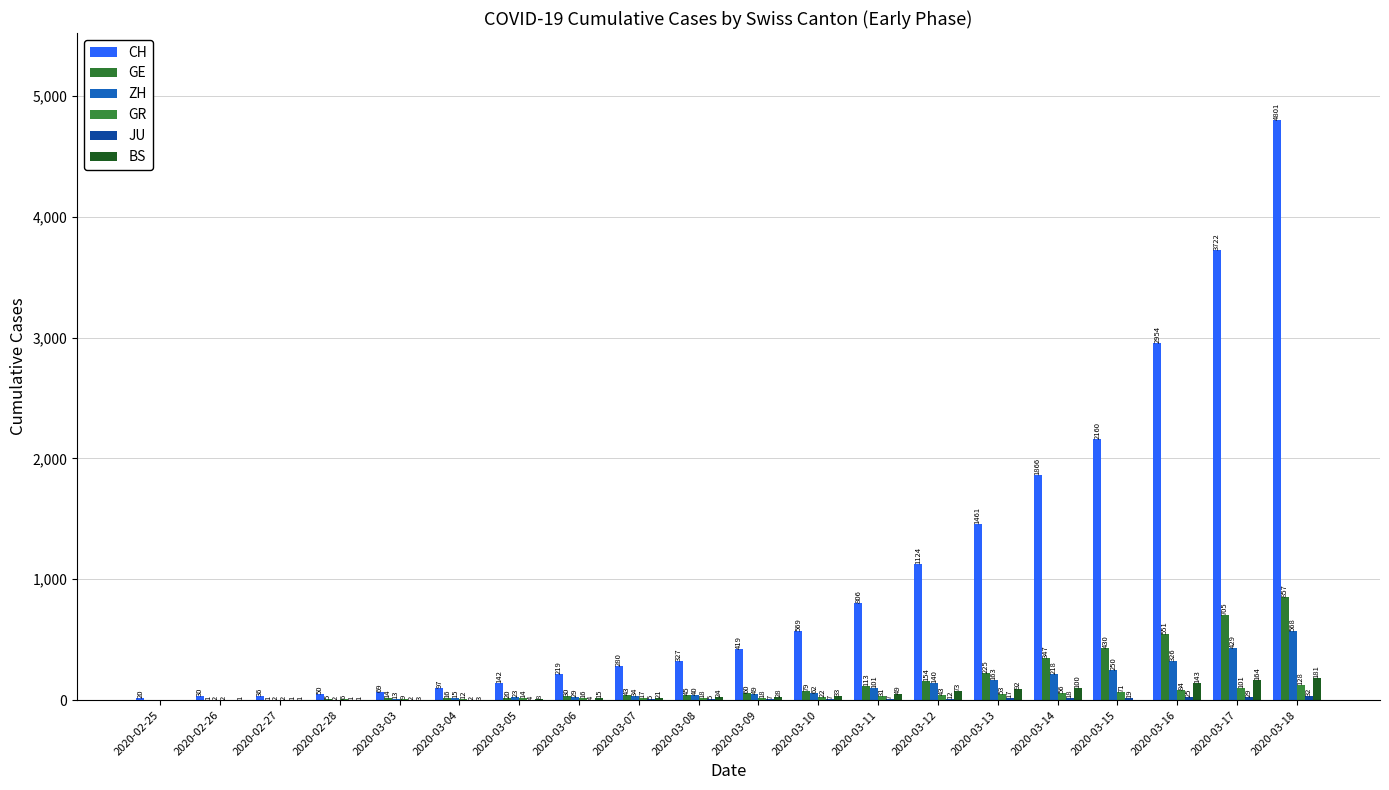

How many data points does each series have?

20